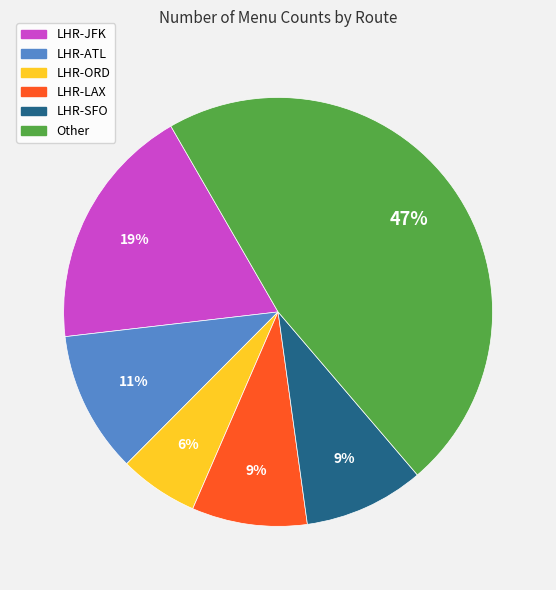

How many slices are in this pie chart?

6